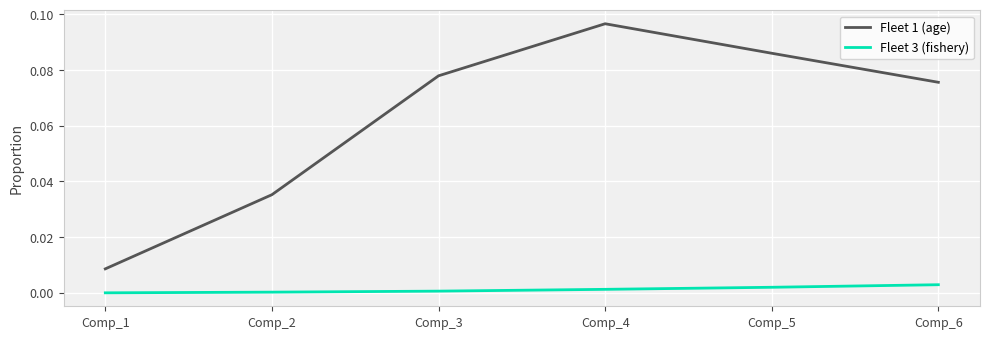

Which series has the largest range (max minus min)?

Fleet 1 (age)